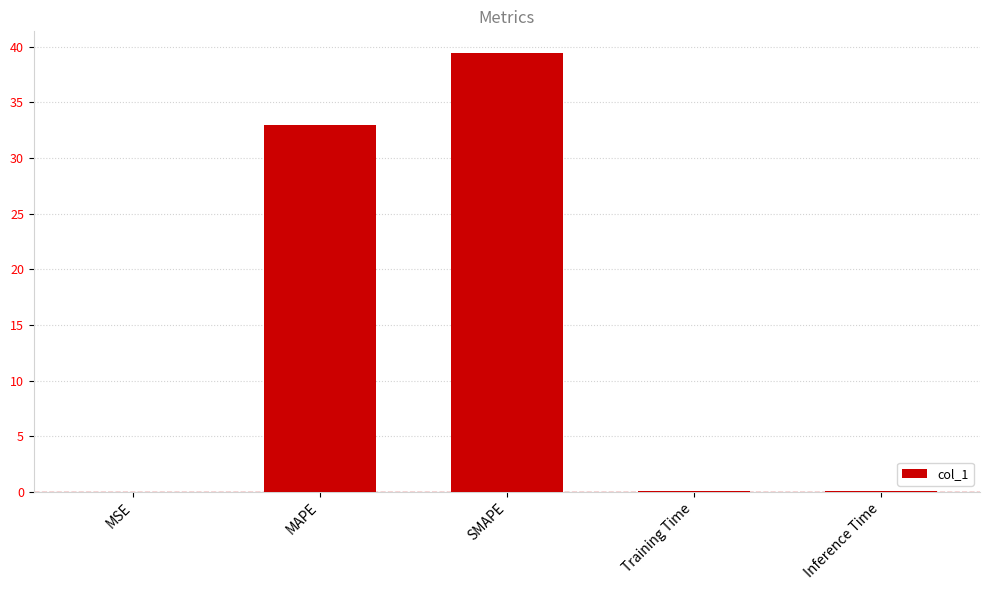

Between MAPE and Training Time, which is larger?

MAPE